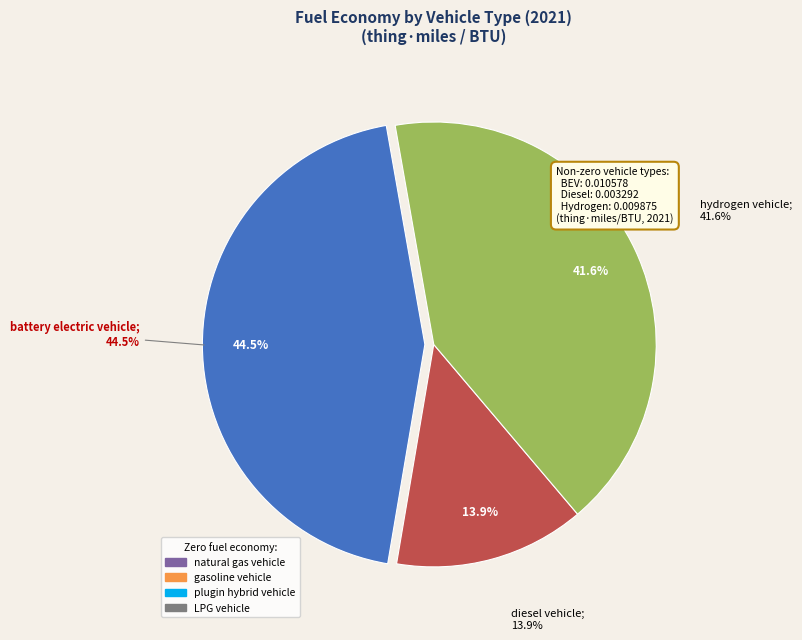

True or false: diesel vehicle accounts for 14% of the total.

True